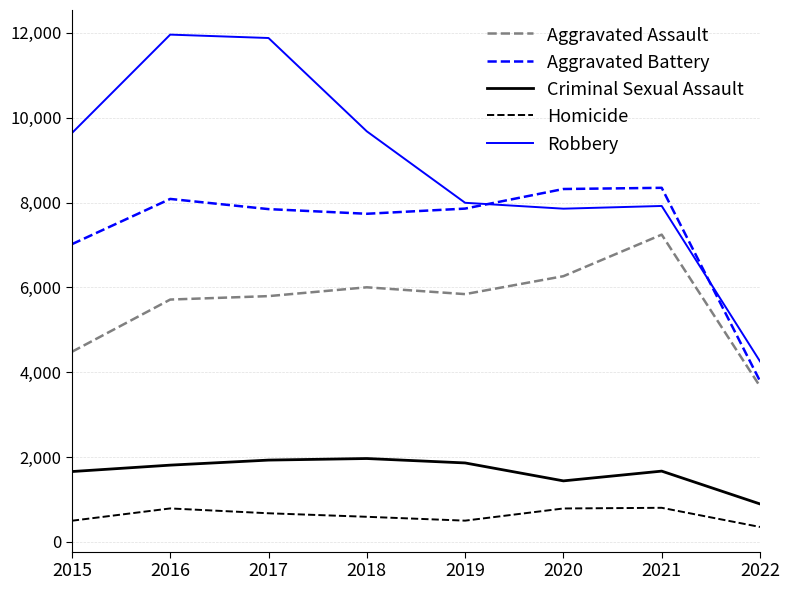

True or false: Aggravated Assault and Robbery intersect in this chart.

False